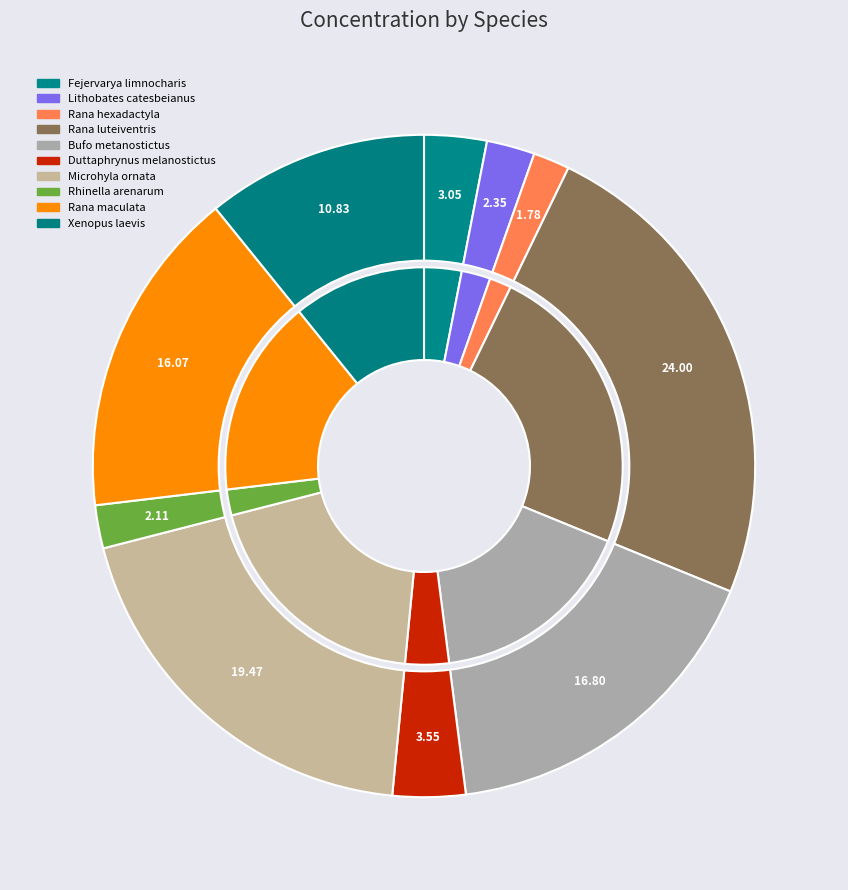

How many slices are in this pie chart?

10